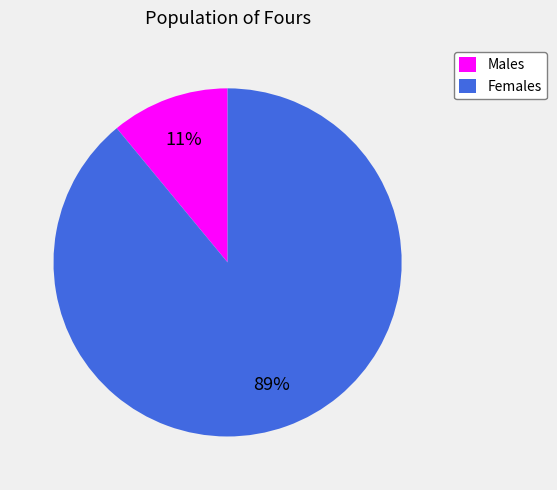

Does any single category account for the majority?

Yes